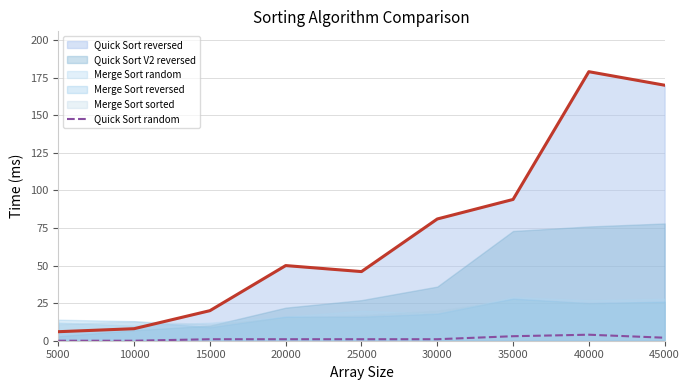

True or false: Quick Sort random and Quick Sort reversed cross at least once.

False